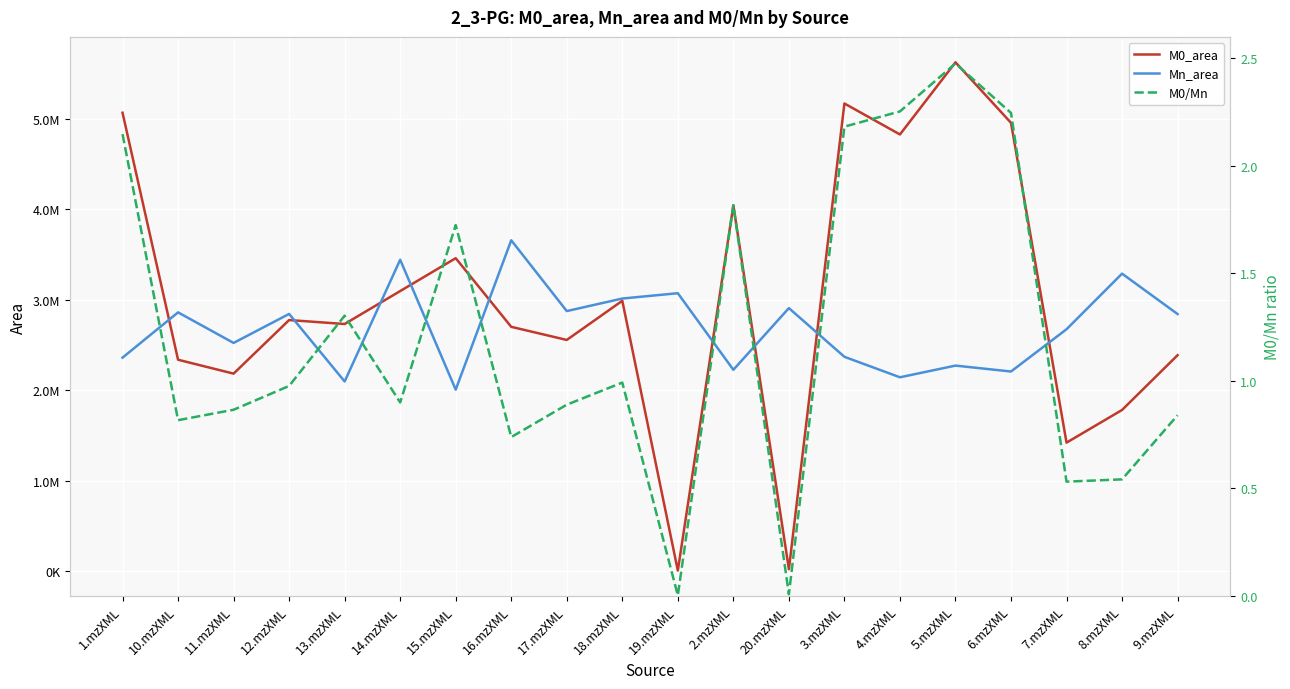

Reading left to right, transcribe all the data shown in this chart.

M0_area: 1.mzXML=5067216.7	10.mzXML=2337576.7	11.mzXML=2183985.2	12.mzXML=2776171.6	13.mzXML=2732464.7	14.mzXML=3096472.8	15.mzXML=3459694.9	16.mzXML=2701248.6	17.mzXML=2556315.5	18.mzXML=2989141.7	19.mzXML=7573.8	2.mzXML=4044036.6	20.mzXML=22832.7	3.mzXML=5169462.1	4.mzXML=4827154.8	5.mzXML=5624596.9	6.mzXML=4955774.3	7.mzXML=1421318.1	8.mzXML=1782653.9	9.mzXML=2387972.9
Mn_area: 1.mzXML=2360707.2	10.mzXML=2861052.0	11.mzXML=2523267.8	12.mzXML=2843867.2	13.mzXML=2097308.5	14.mzXML=3442703.3	15.mzXML=2007074.8	16.mzXML=3657766.4	17.mzXML=2875289.6	18.mzXML=3014002.7	19.mzXML=3072871.7	2.mzXML=2226507.2	20.mzXML=2908000.7	3.mzXML=2369925.4	4.mzXML=2143554.6	5.mzXML=2272789.2	6.mzXML=2207446.3	7.mzXML=2674588.1	8.mzXML=3288958.6	9.mzXML=2842435.8
M0/Mn: 1.mzXML=2.1	10.mzXML=0.8	11.mzXML=0.9	12.mzXML=1.0	13.mzXML=1.3	14.mzXML=0.9	15.mzXML=1.7	16.mzXML=0.7	17.mzXML=0.9	18.mzXML=1.0	19.mzXML=0.0	2.mzXML=1.8	20.mzXML=0.0	3.mzXML=2.2	4.mzXML=2.3	5.mzXML=2.5	6.mzXML=2.2	7.mzXML=0.5	8.mzXML=0.5	9.mzXML=0.8